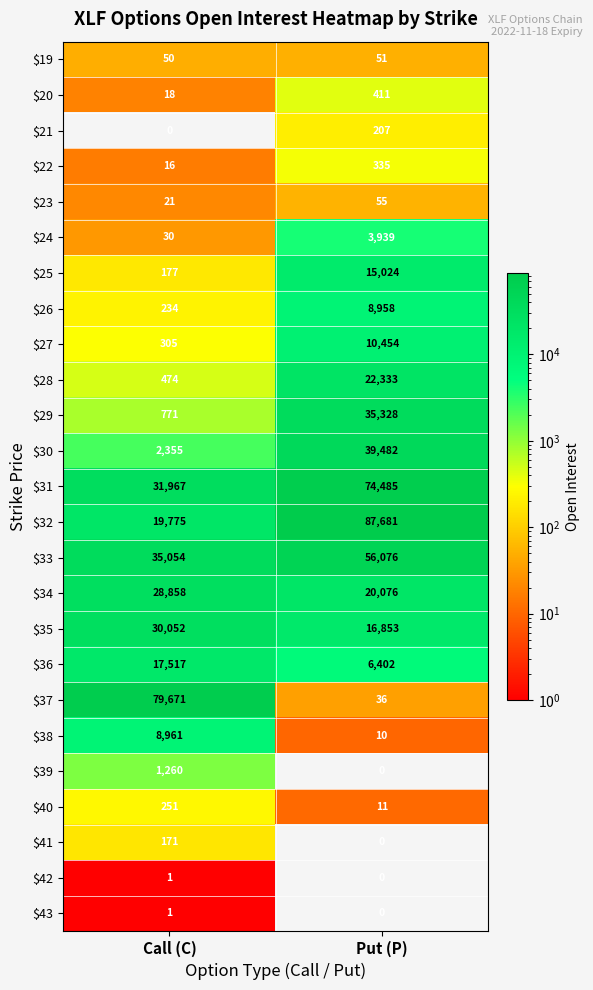

What is the difference between the highest and lowest values at Put (P)?

87681